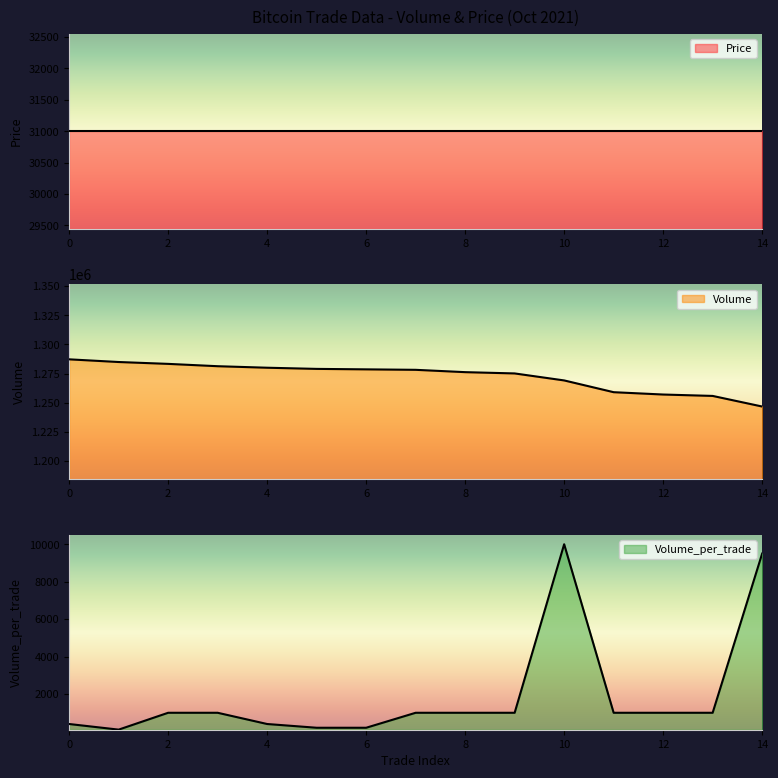

True or false: Volume and Volume_per_trade intersect in this chart.

False